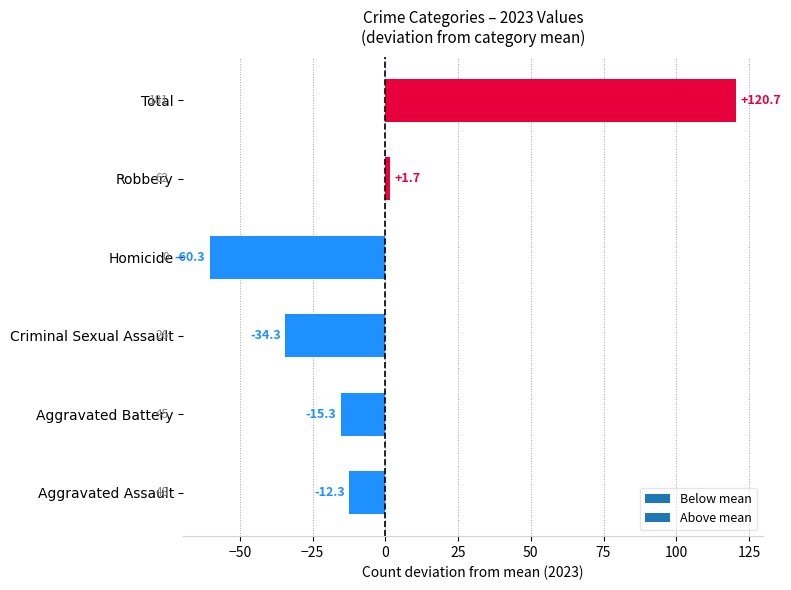

True or false: the data shows -20.7 at Homicide.

False